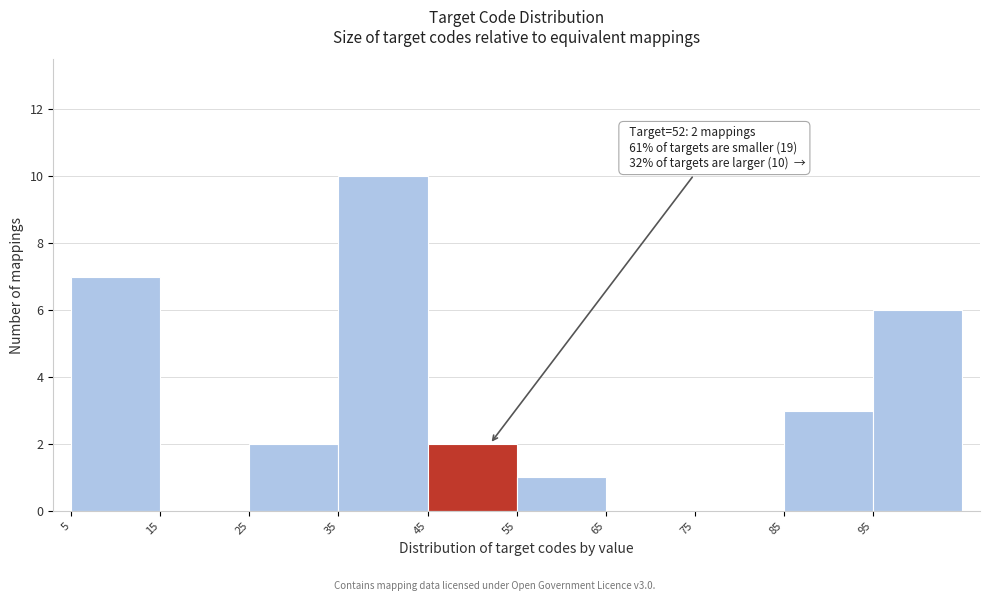

Over which range of the x-axis is the bar tallest?

35 to 45